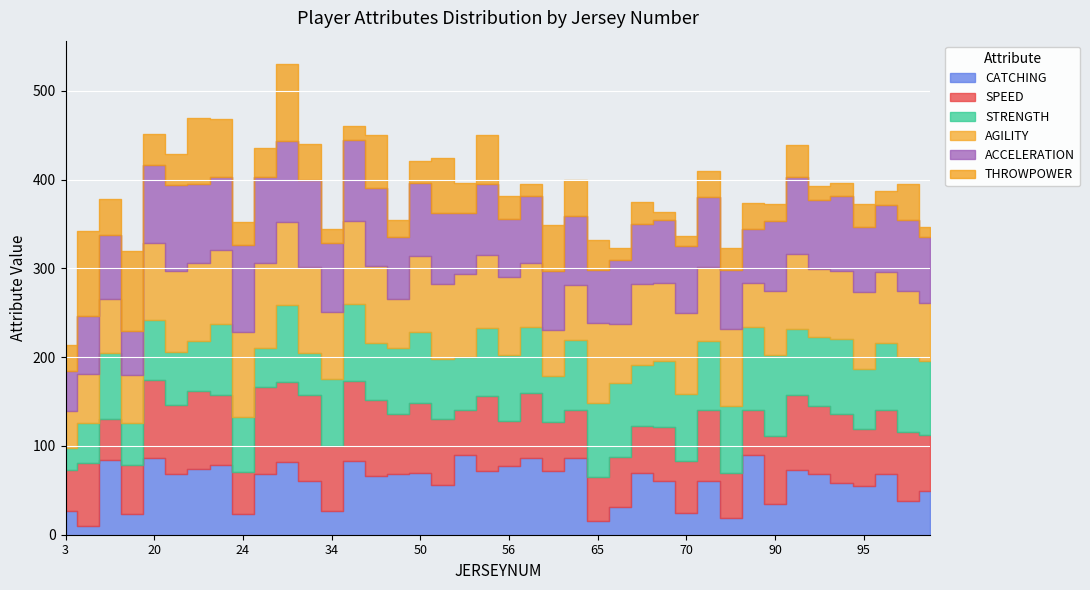

At which category is the sum across all series the highest?

30